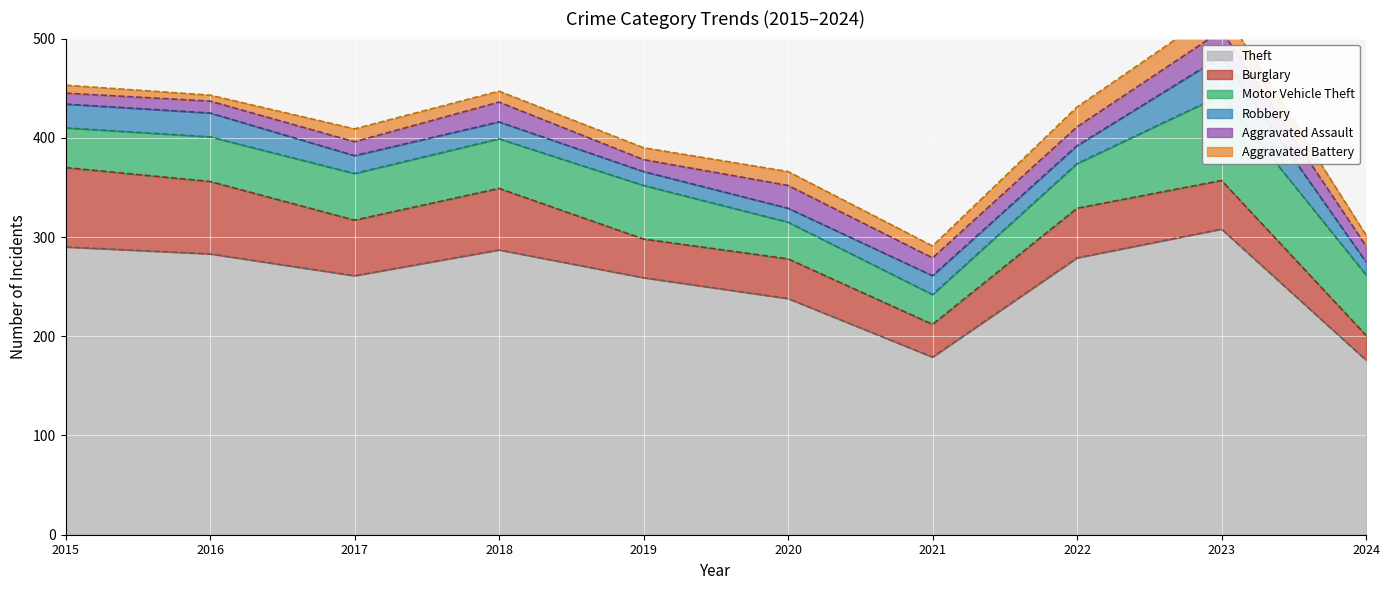

What is the sum of the Theft values at 2023 and 2022?

587